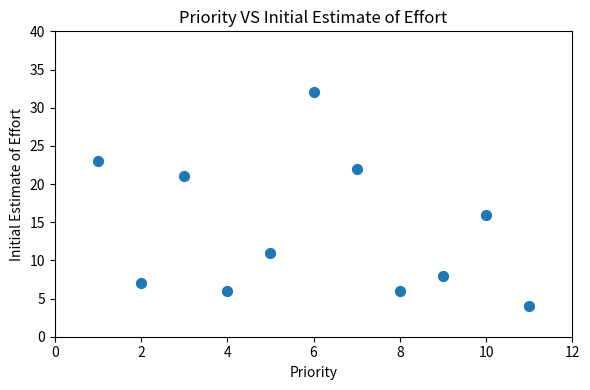

What Y value in the scatter plot is closest to 18?

16